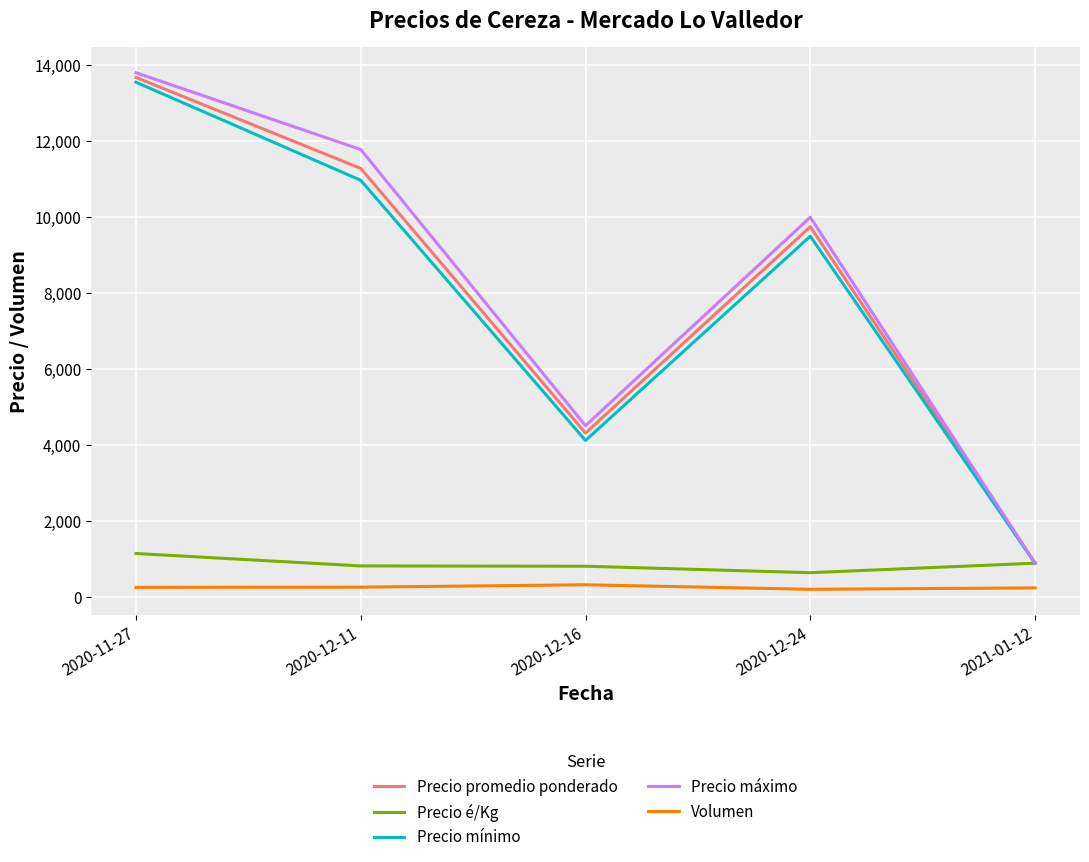

What is the average value of the Precio mínimo series?

7809.7